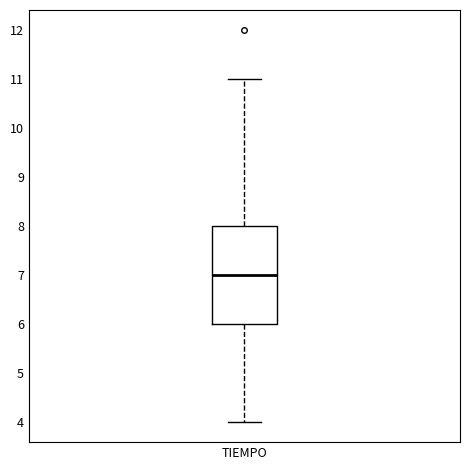

Where does the upper whisker of the box for TIEMPO end on the y-axis? The values are not printed on the chart, so give them approximately, as read against the axis.

11